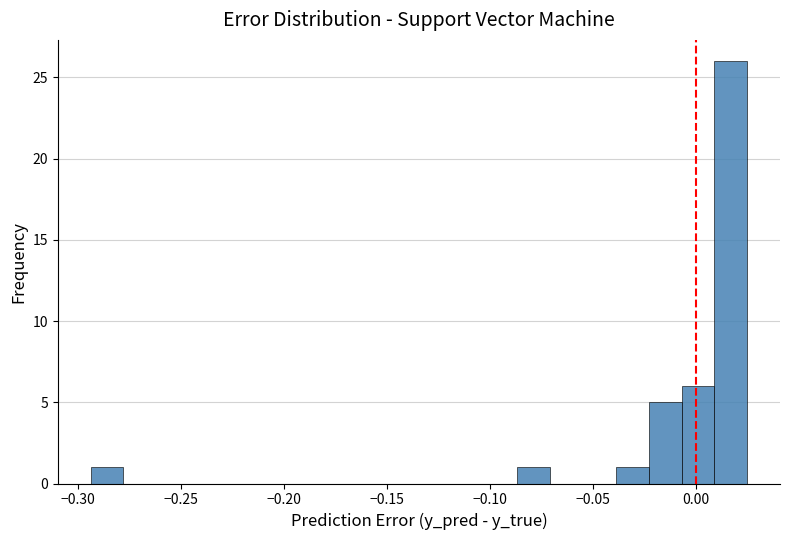

Read against the x-axis, roughly where is the centre of the tallest bar?

0.015